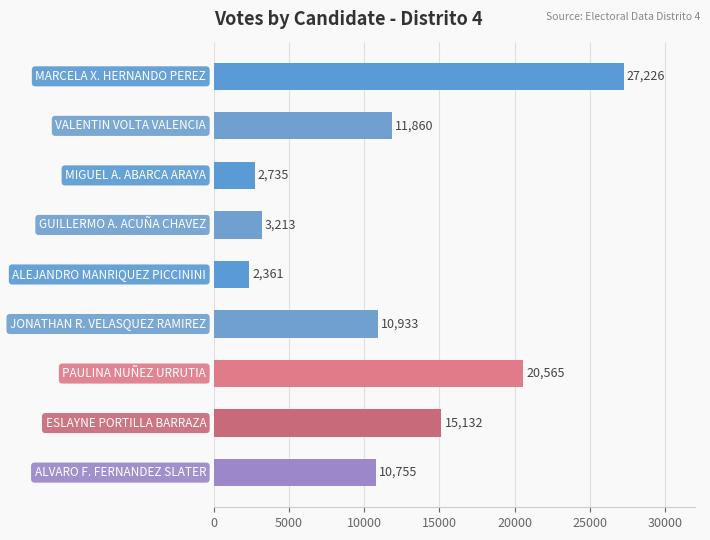

What is the difference between the second highest and second lowest values?

17830